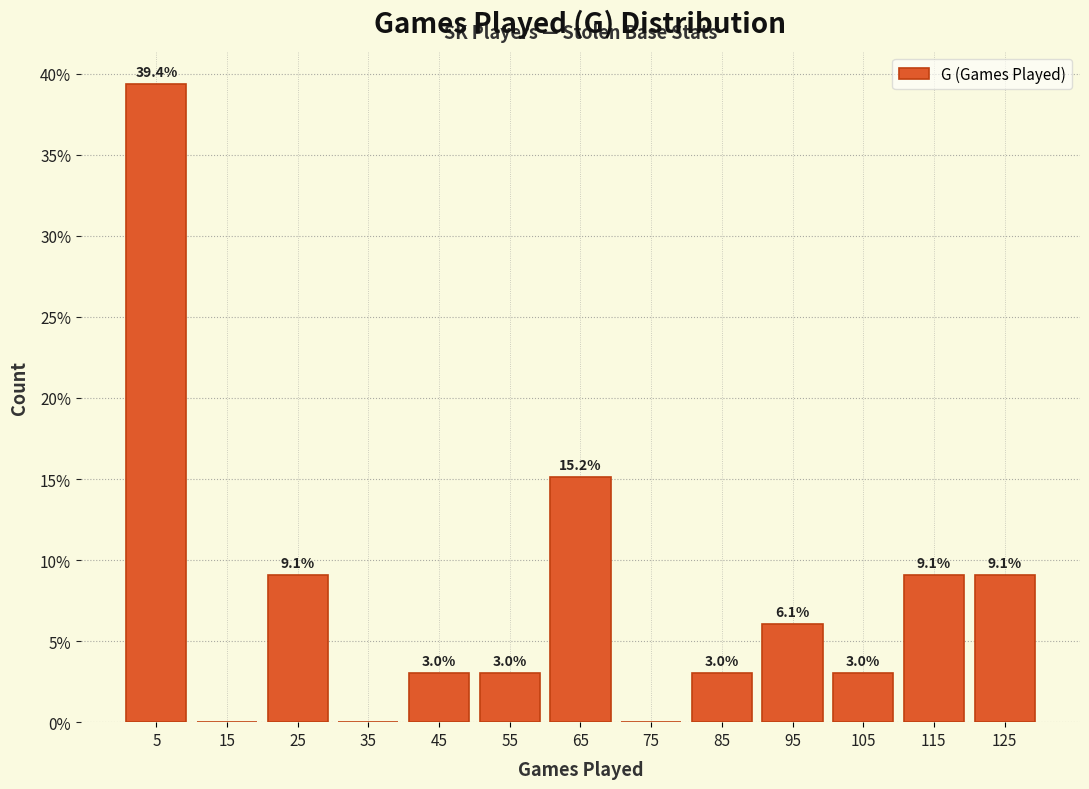

Over which range of the x-axis is the bar tallest?

0 to 10